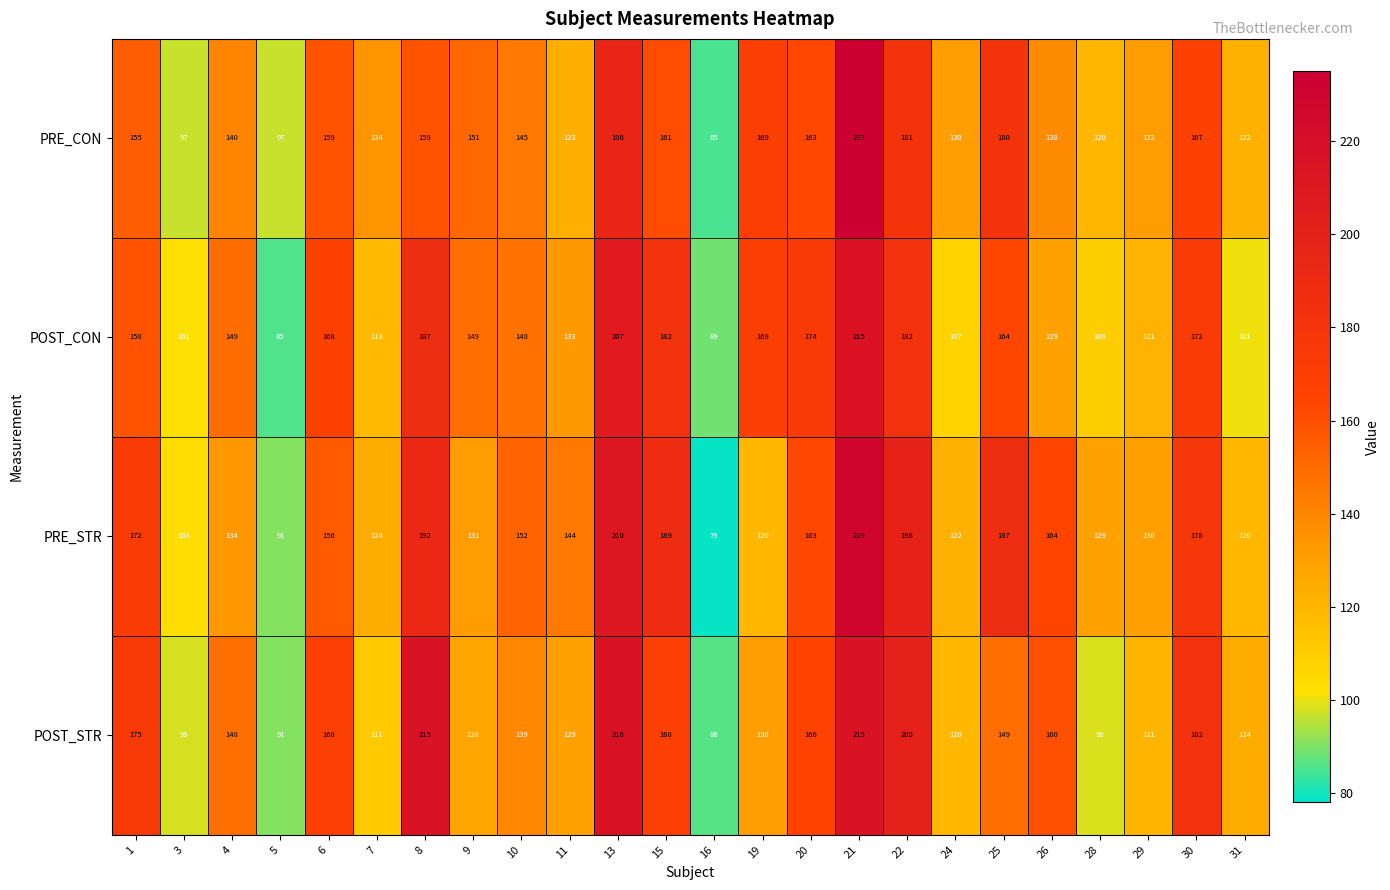

What value does the POST_CON series have at 9, to the nearest 50?

150